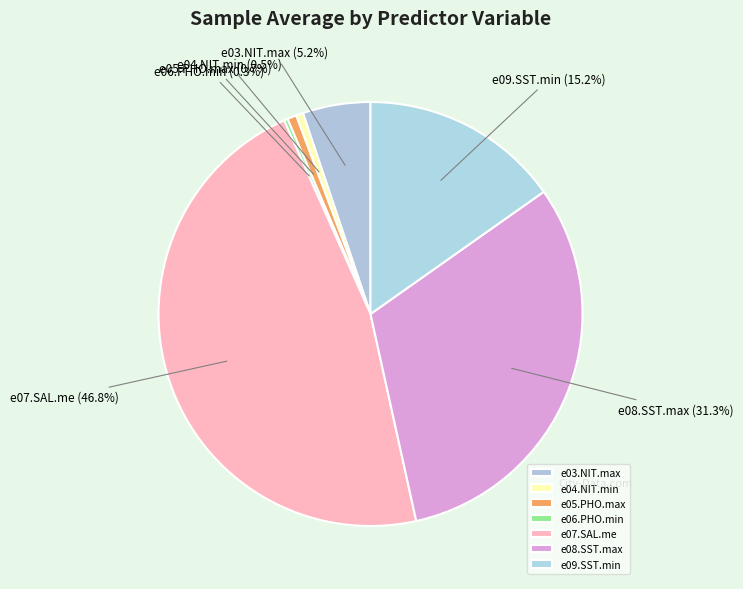

Which has a higher value, e05.PHO.max or e09.SST.min?

e09.SST.min